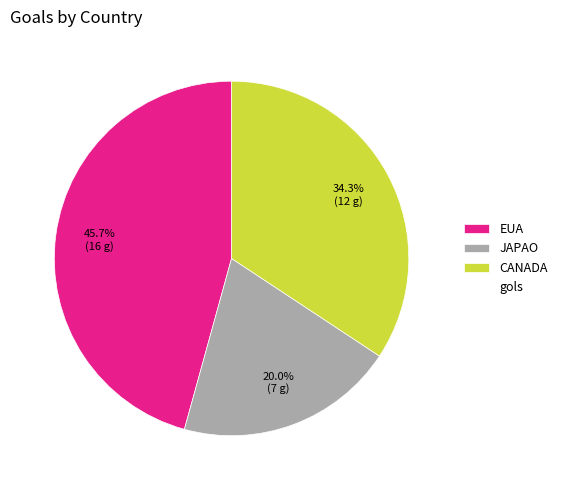

Does any single category account for the majority?

No